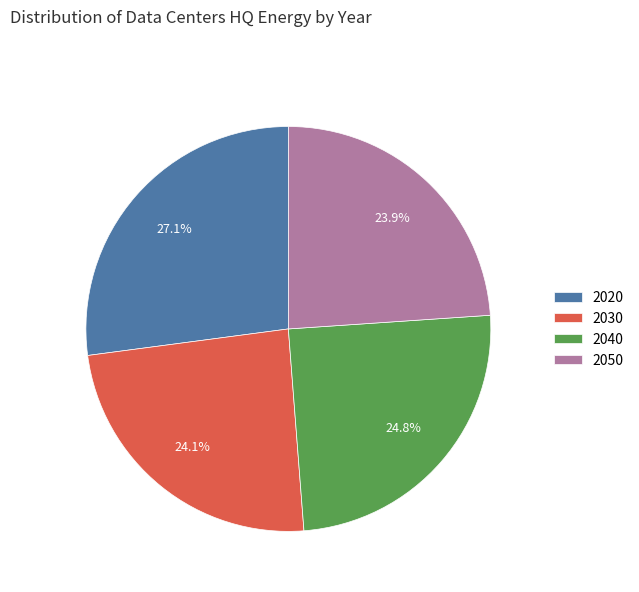

Is it true that 2040 is 34% of the pie?

False